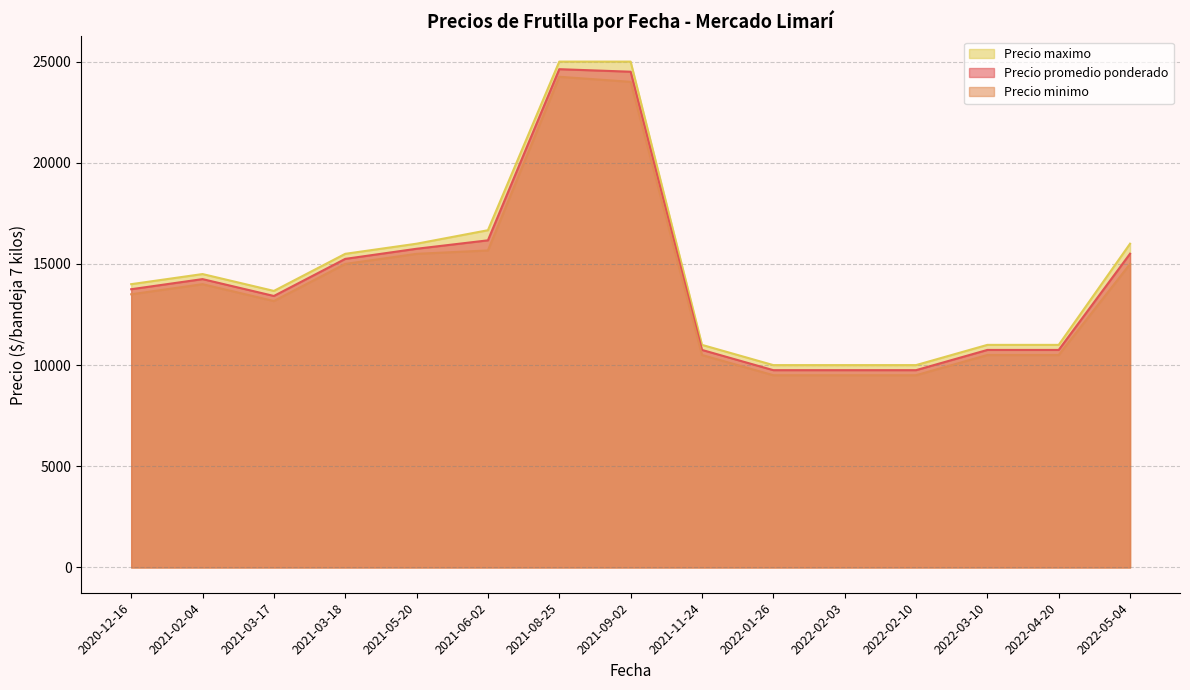

Is it true that Precio maximo equals 2527 at 2022-02-10?

False